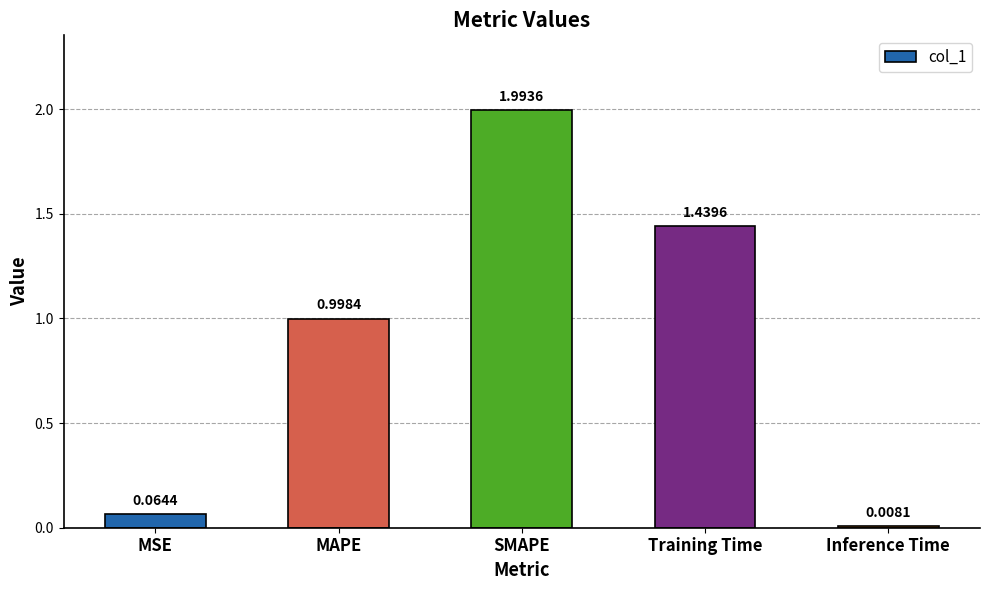

The value at SMAPE is 2.0. True or false?

True